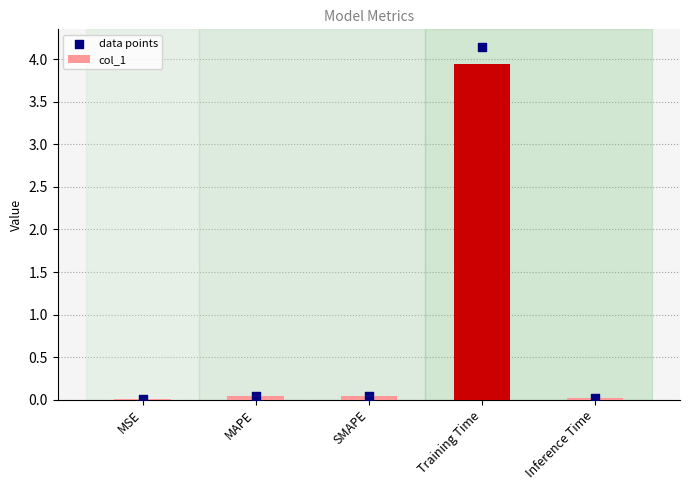

At how many categories does at least one series exceed 0?

5